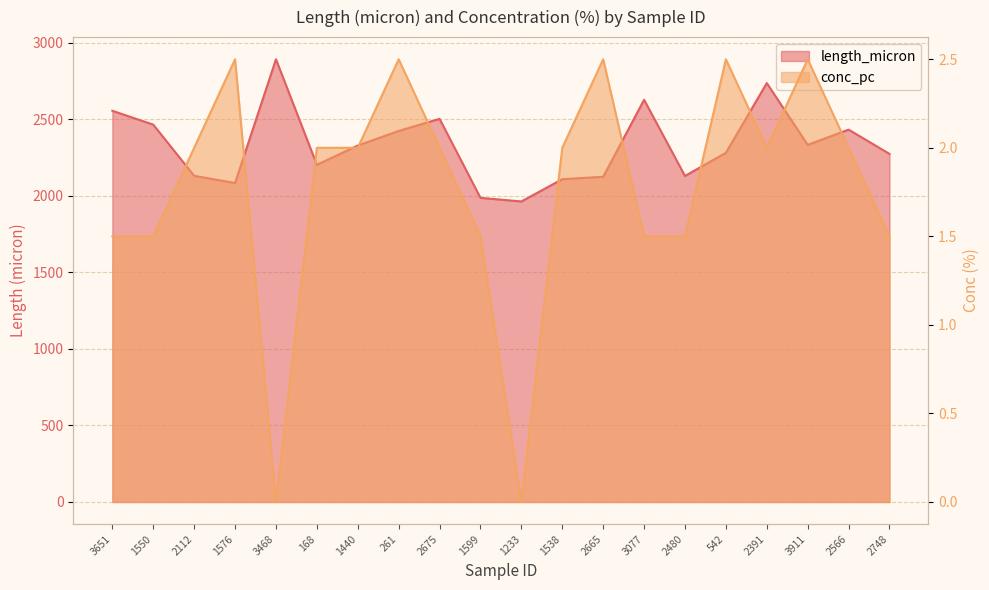

At which label does conc_pc reach its peak?

1576